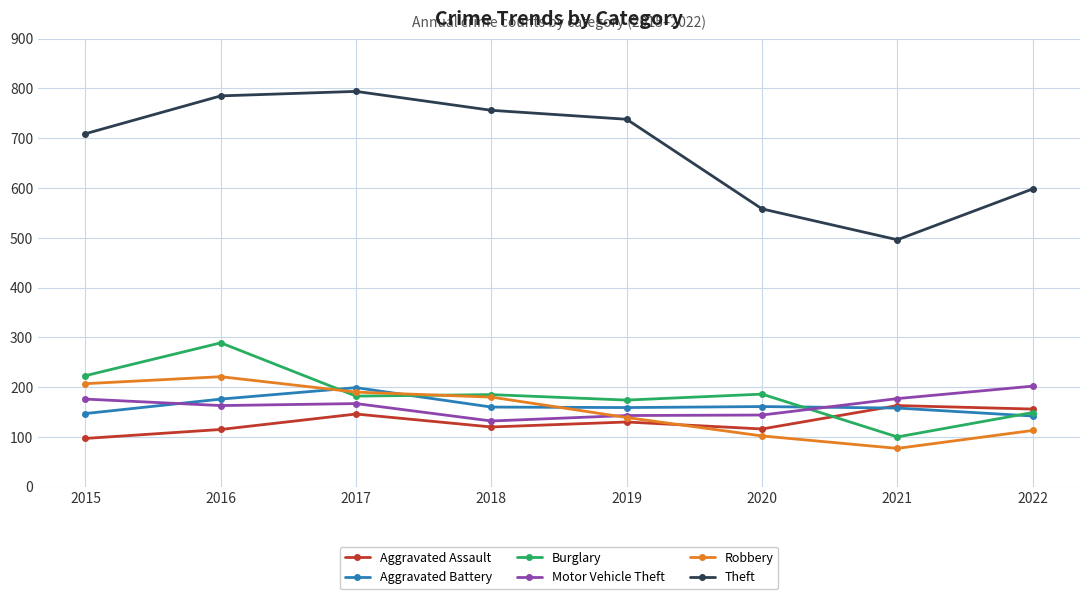

Which series has the largest total across all categories?

Theft